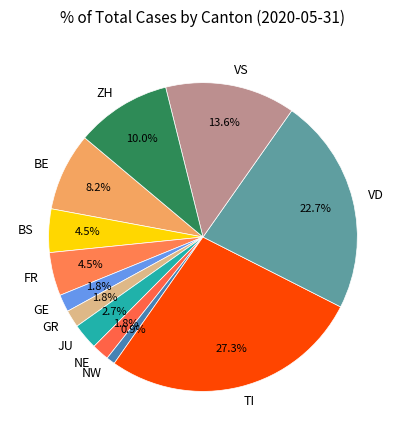

Count the number of slices in the pie.

12